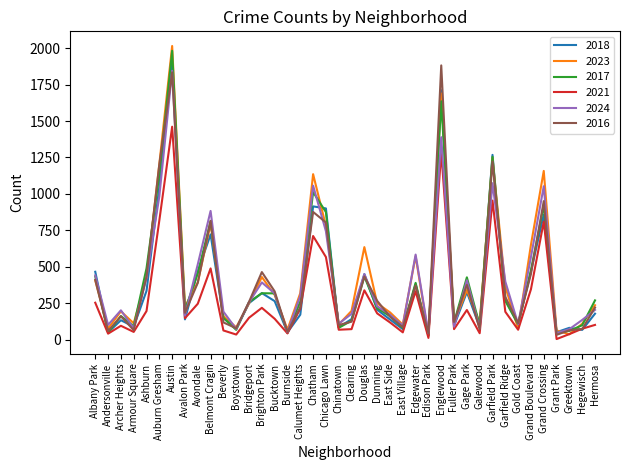

The value of 2017 at Grand Crossing is 922. True or false?

True